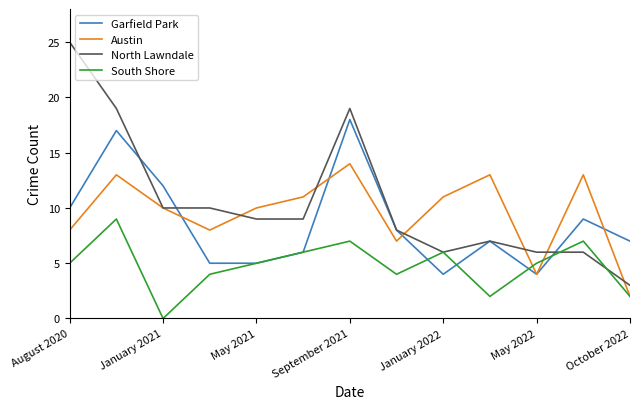

Rank the series by their maximum value, from highest to lowest.

North Lawndale, Garfield Park, Austin, South Shore